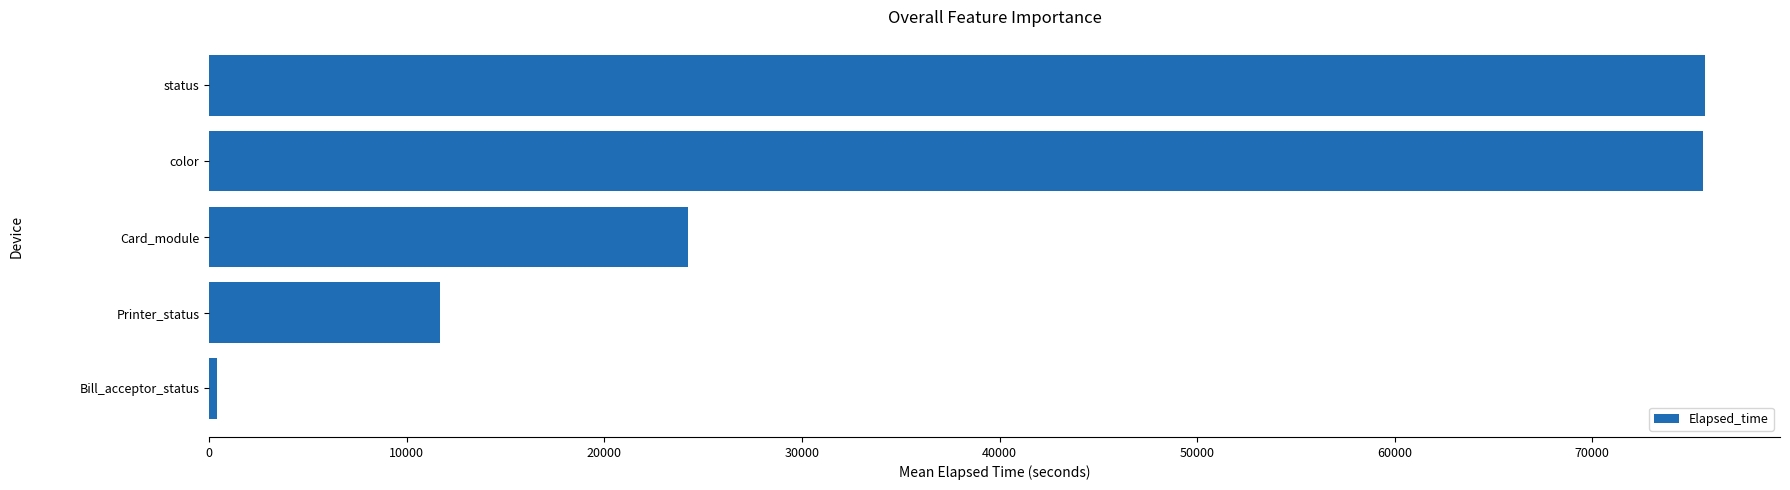

Where is the data nearest to the value 38043?

Card_module